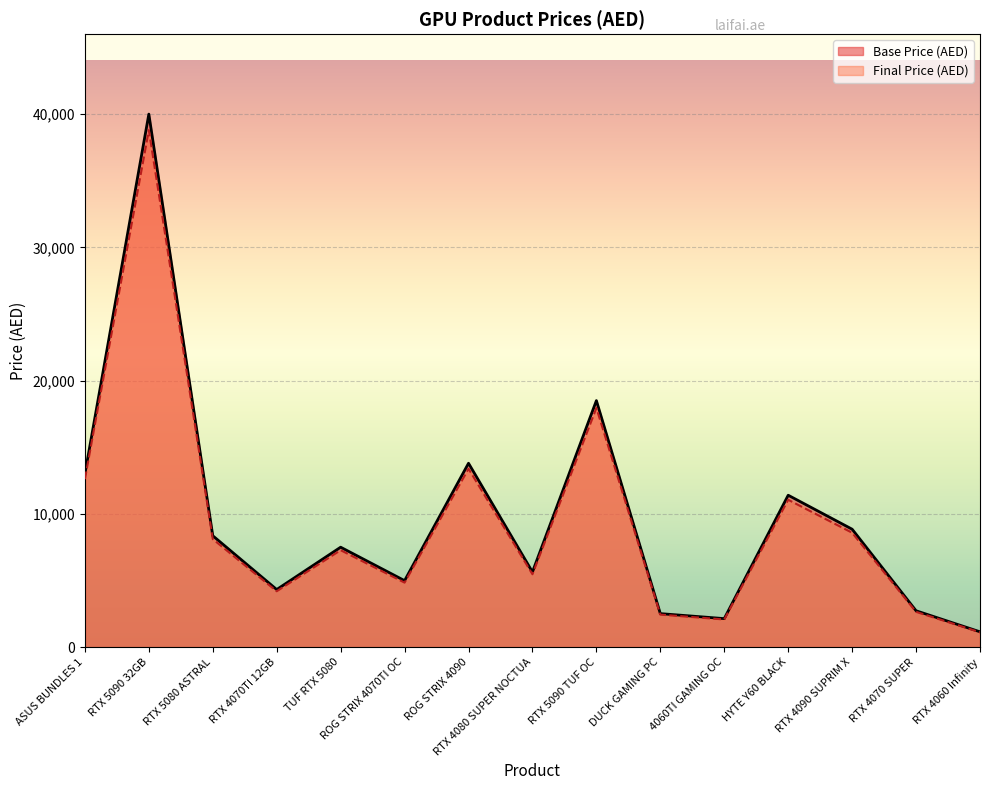

What is the average value of the Final Price (AED) series?

9369.9